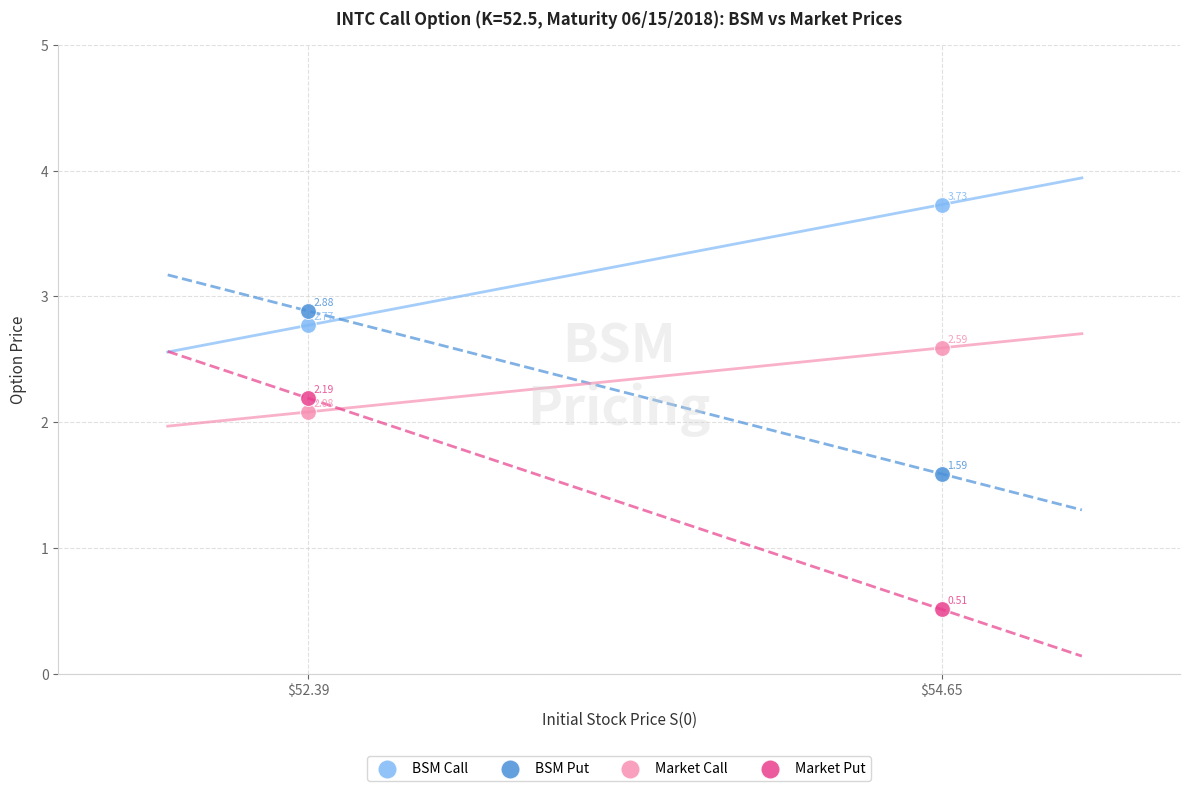

Across all data points, what is the average X value?

53.5